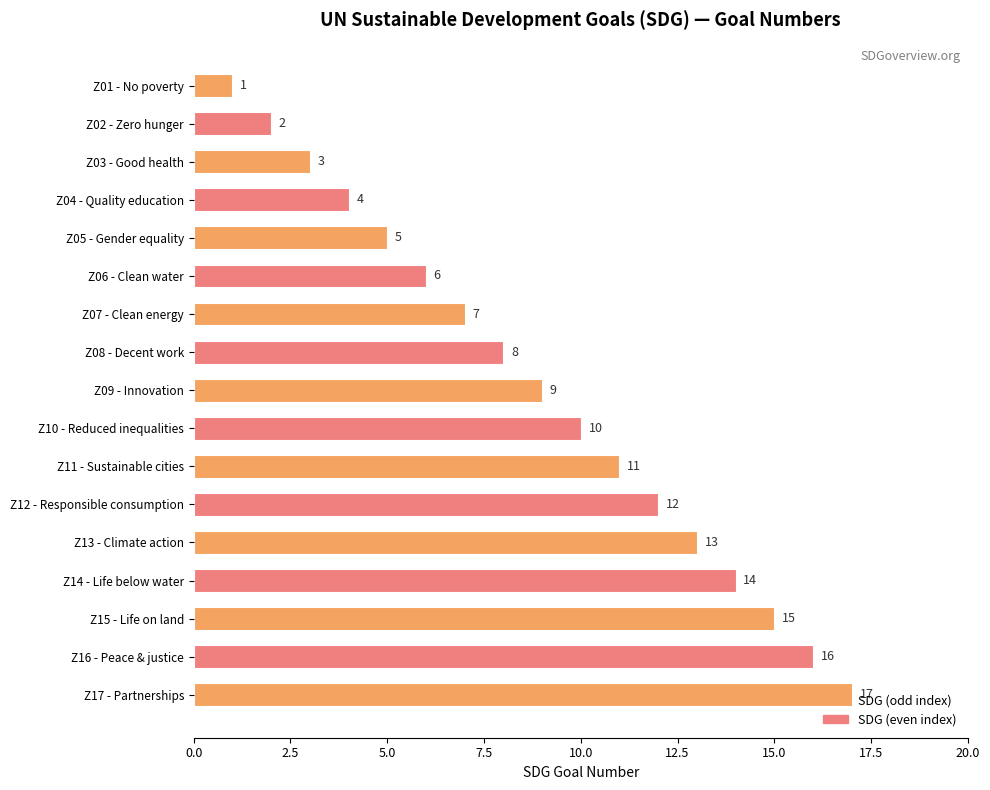

What is the value of the 2nd bar from the top?

2